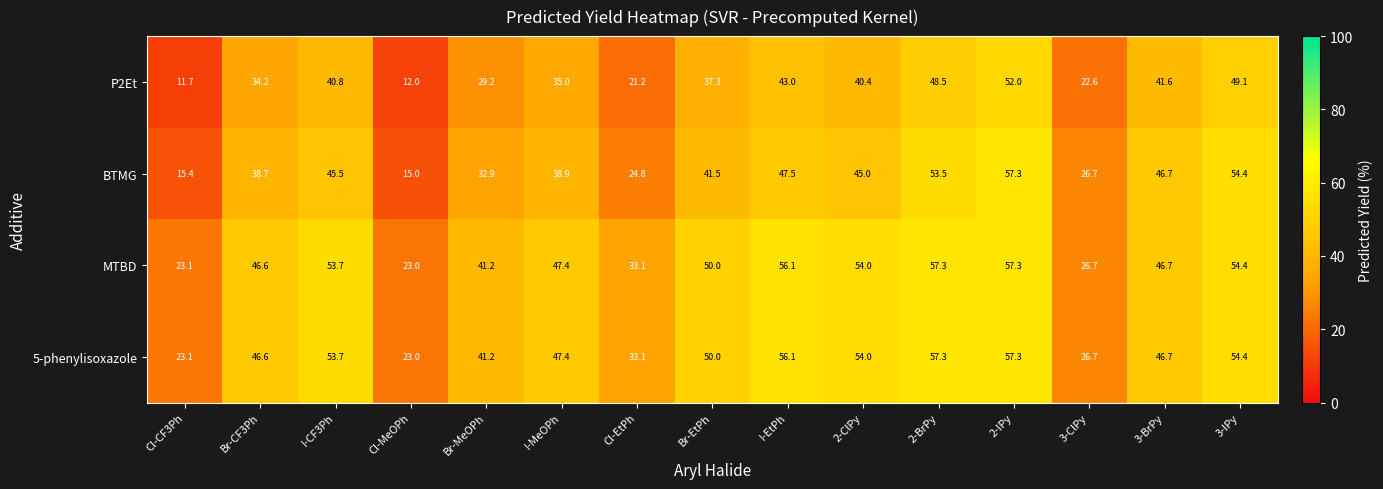

Is it true that 5-phenylisoxazole equals 53.7 at I-CF3Ph?

True